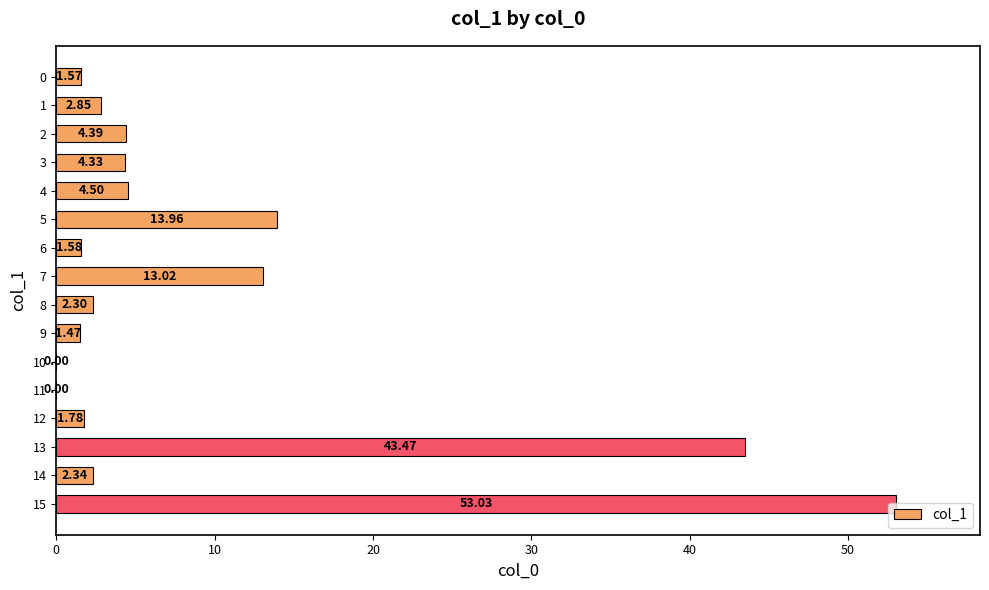

Approximately how many times larger is the value at 3 compared to 4?

1.0